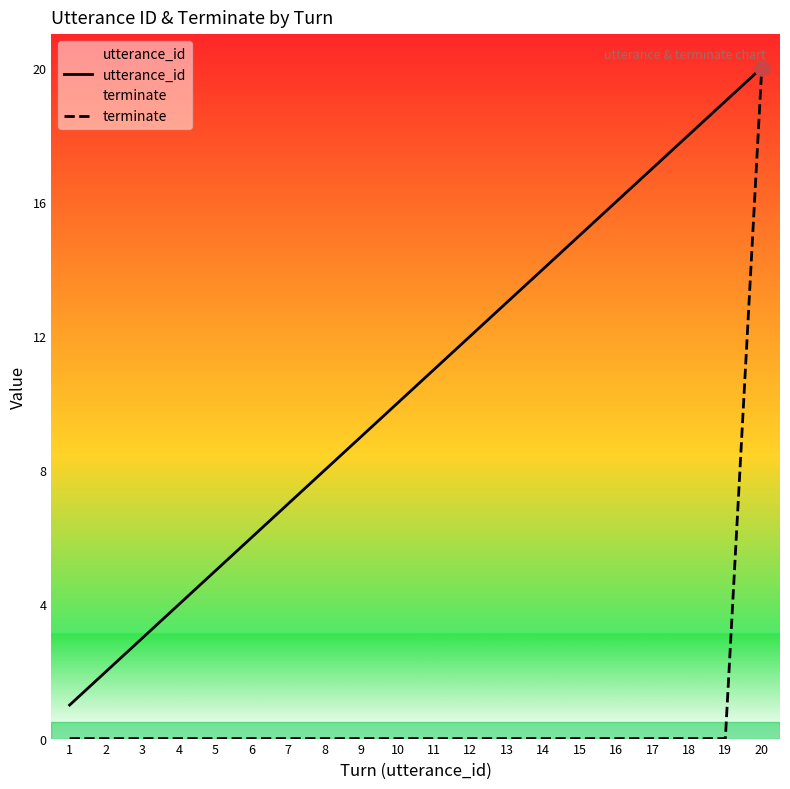

What are all the series names shown in the legend?

utterance_id, terminate